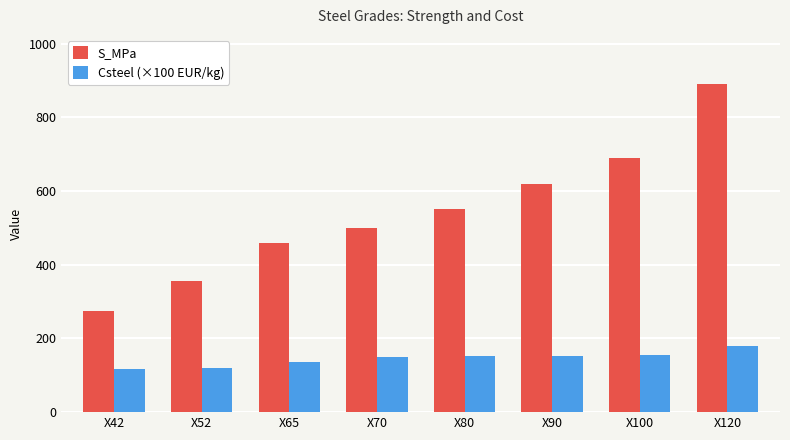

Is the value of Csteel (×100 EUR/kg) at X90 greater than the value of S_MPa at X65?

No